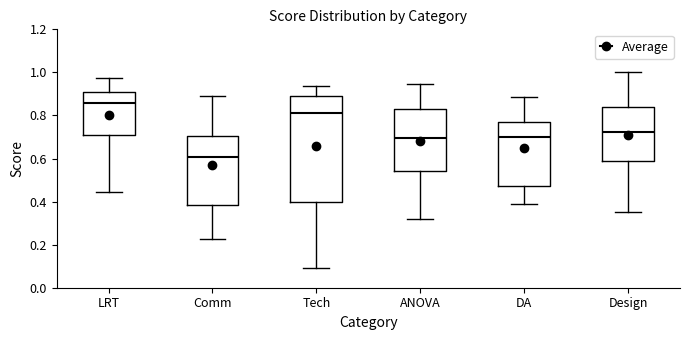

Which box has the highest median line?

LRT